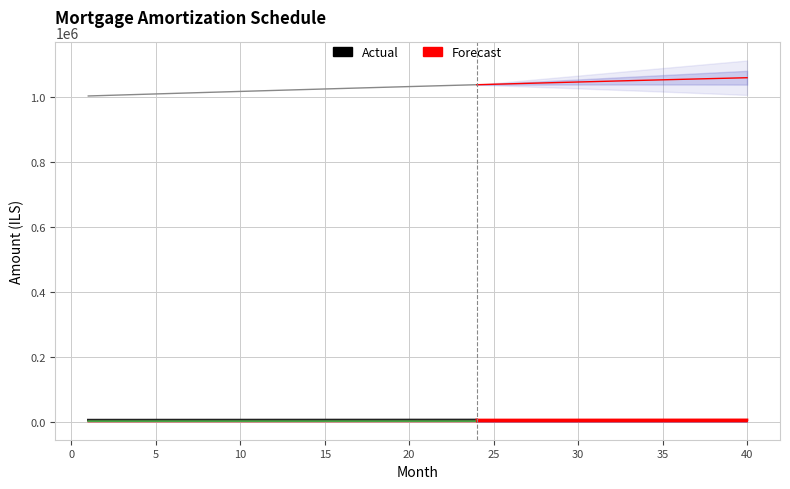

Reading left to right, transcribe all the data shown in this chart.

opening_balance: 1=1002916.7	2=1004497.3	3=1006071.8	4=1007640.2	5=1009202.3	6=1010758.1	7=1012307.4	8=1013850.1	9=1015386.1	10=1016915.4	11=1018437.7	12=1019953.0	13=1021461.2	14=1022962.2	15=1024455.9	16=1025942.0	17=1027420.6	18=1028891.5	19=1030354.6	20=1031809.8	21=1033256.9	22=1034695.8	23=1036126.5	24=1037548.7	25=1038962.4	26=1040367.4	27=1041763.7	28=1043151.0	29=1044529.2	30=1045898.3	31=1047258.1	32=1048608.4	33=1049949.2	34=1051280.2	35=1052601.4	36=1053912.6	37=1055213.7	38=1056504.5	39=1057784.9	40=1059054.8
interest: 1=5014.6	2=5022.5	3=5030.4	4=5038.2	5=5046.0	6=5053.8	7=5061.5	8=5069.2	9=5076.9	10=5084.6	11=5092.2	12=5099.8	13=5107.3	14=5114.8	15=5122.3	16=5129.7	17=5137.1	18=5144.5	19=5151.8	20=5159.1	21=5166.3	22=5173.5	23=5180.6	24=5187.7	25=5194.8	26=5201.8	27=5208.8	28=5215.8	29=5222.6	30=5229.5	31=5236.3	32=5243.0	33=5249.8	34=5256.4	35=5263.0	36=5269.6	37=5276.1	38=5282.5	39=5288.9	40=5295.3
month_payment: 1=6355.2	2=6373.8	3=6392.4	4=6411.0	5=6429.7	6=6448.5	7=6467.3	8=6486.1	9=6505.1	10=6524.0	11=6543.1	12=6562.1	13=6581.3	14=6600.5	15=6619.7	16=6639.0	17=6658.4	18=6677.8	19=6697.3	20=6716.8	21=6736.4	22=6756.1	23=6775.8	24=6795.6	25=6815.4	26=6835.2	27=6855.2	28=6875.2	29=6895.2	30=6915.3	31=6935.5	32=6955.7	33=6976.0	34=6996.4	35=7016.8	36=7037.2	37=7057.8	38=7078.4	39=7099.0	40=7119.7
capital: 1=1340.7	2=1351.3	3=1362.0	4=1372.8	5=1383.7	6=1394.7	7=1405.8	8=1416.9	9=1428.1	10=1439.5	11=1450.9	12=1462.4	13=1474.0	14=1485.7	15=1497.5	16=1509.3	17=1521.3	18=1533.4	19=1545.5	20=1557.8	21=1570.1	22=1582.6	23=1595.2	24=1607.8	25=1620.5	26=1633.4	27=1646.4	28=1659.4	29=1672.6	30=1685.8	31=1699.2	32=1712.7	33=1726.3	34=1740.0	35=1753.8	36=1767.7	37=1781.7	38=1795.8	39=1810.1	40=1824.4
cpi: 1=2921.3	2=2925.8	3=2930.4	4=2934.9	5=2939.5	6=2944.0	7=2948.5	8=2952.9	9=2957.4	10=2961.8	11=2966.2	12=2970.6	13=2975.0	14=2979.3	15=2983.6	16=2987.9	17=2992.2	18=2996.5	19=3000.7	20=3004.9	21=3009.1	22=3013.2	23=3017.4	24=3021.5	25=3025.6	26=3029.6	27=3033.7	28=3037.7	29=3041.7	30=3045.6	31=3049.6	32=3053.4	33=3057.3	34=3061.2	35=3065.0	36=3068.8	37=3072.5	38=3076.2	39=3079.9	40=3083.6